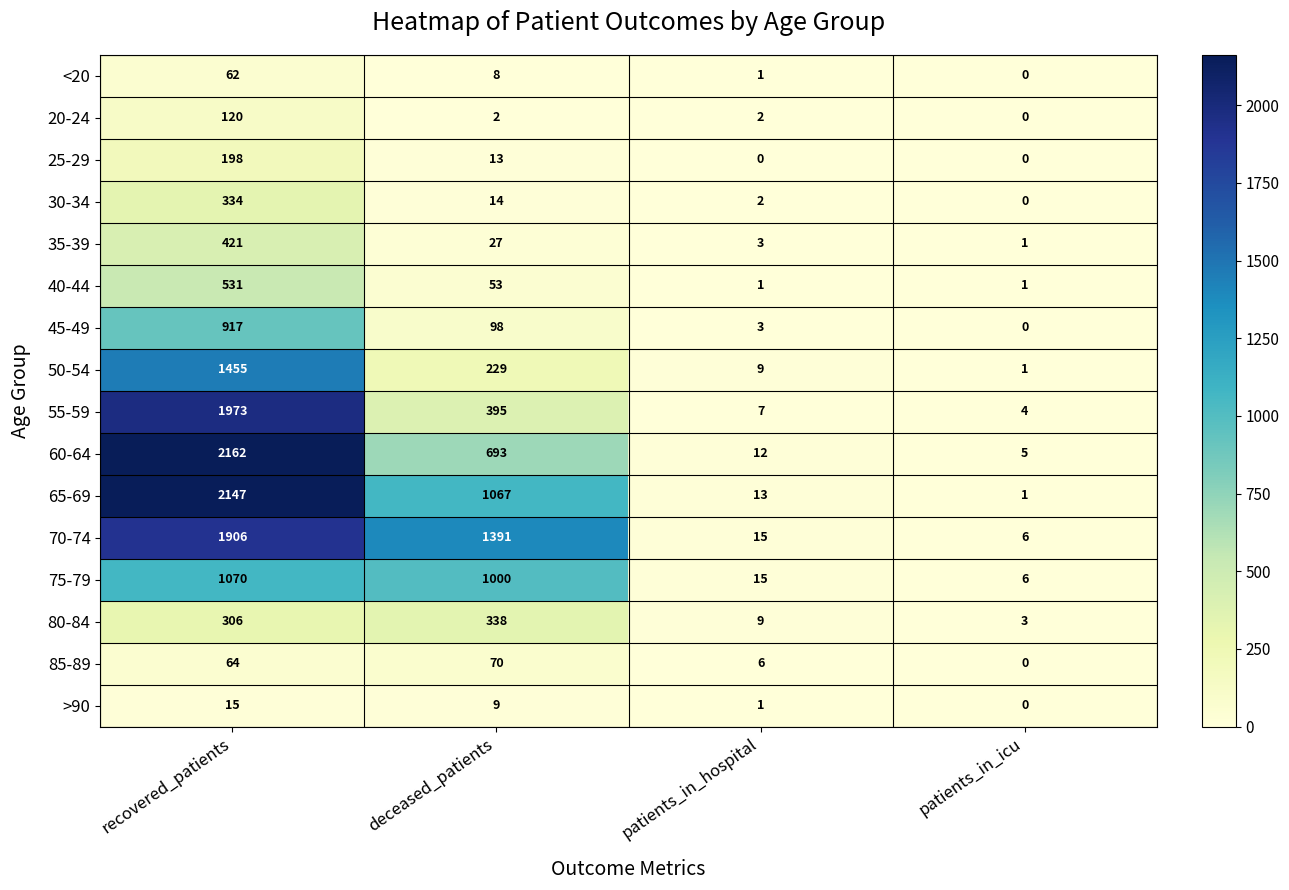

The 40-44 series shows 17 at deceased_patients. True or false?

False